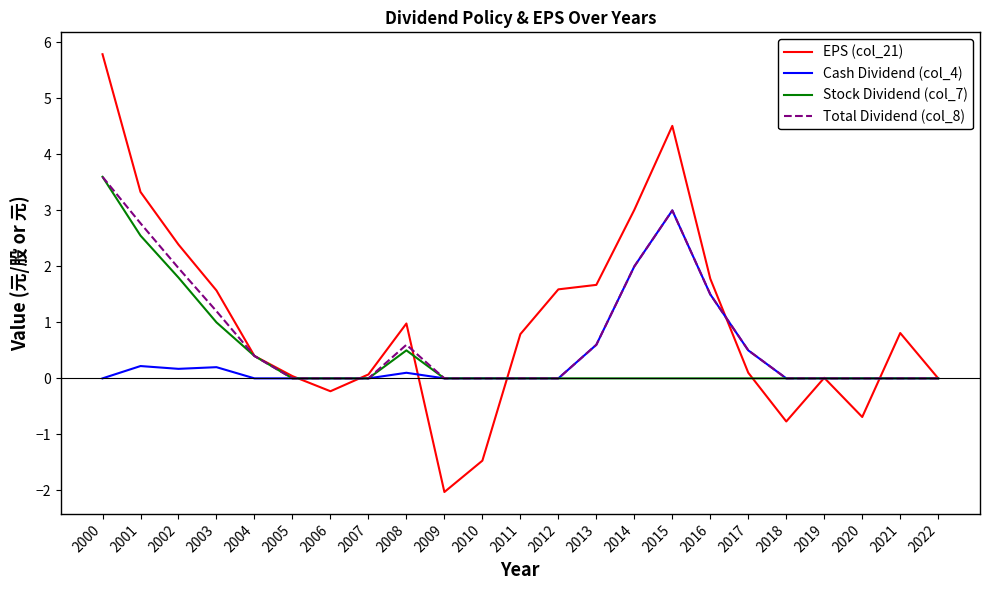

At which category is the sum across all series the highest?

2000